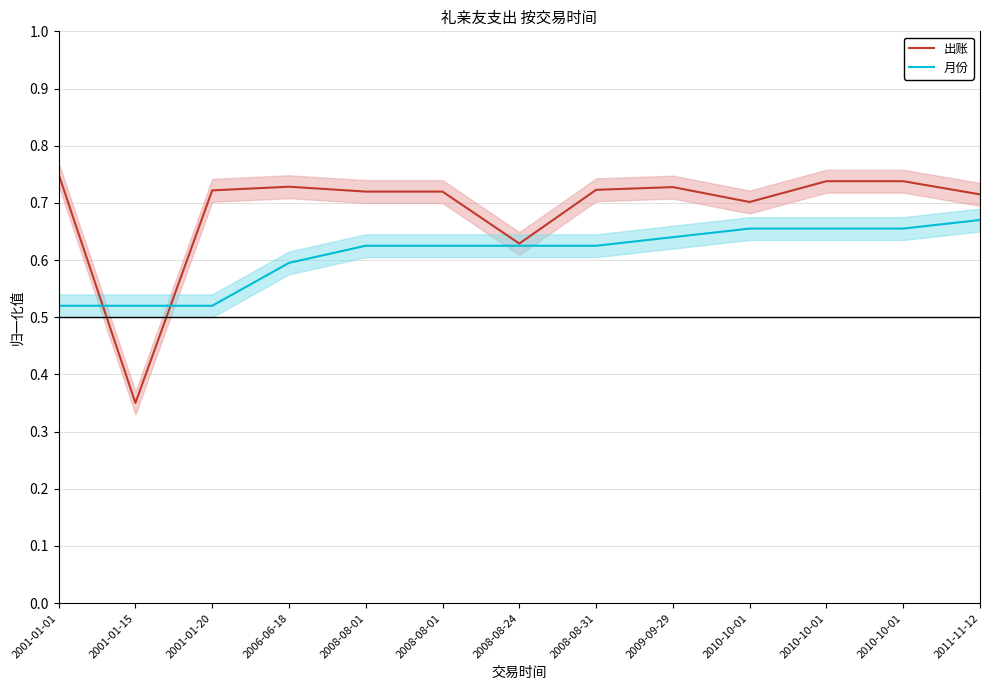

Rank the series by their maximum value, from lowest to highest.

月份, 出账